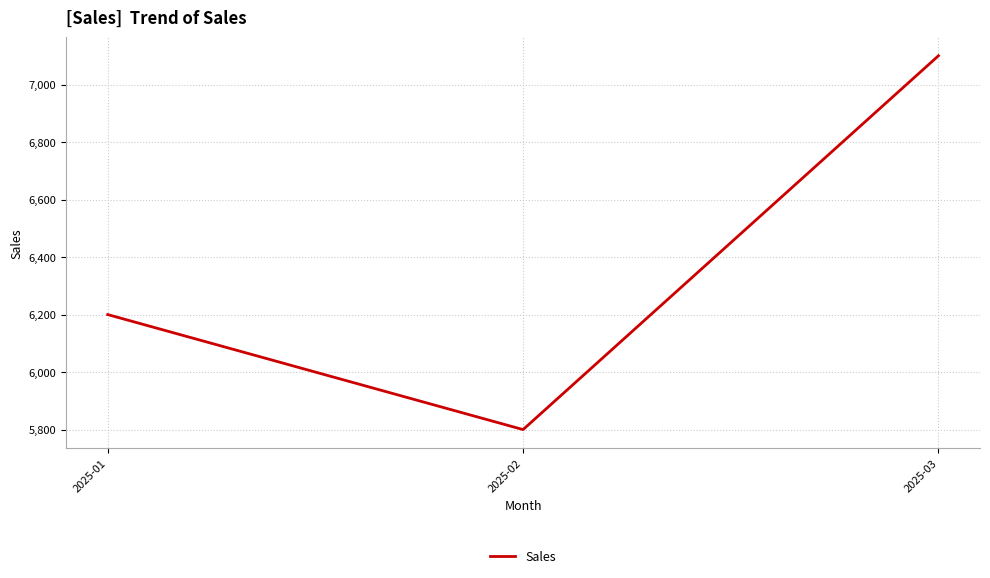

Reading left to right, list all the values displayed in this chart.

2025-01=6200	2025-02=5800	2025-03=7100